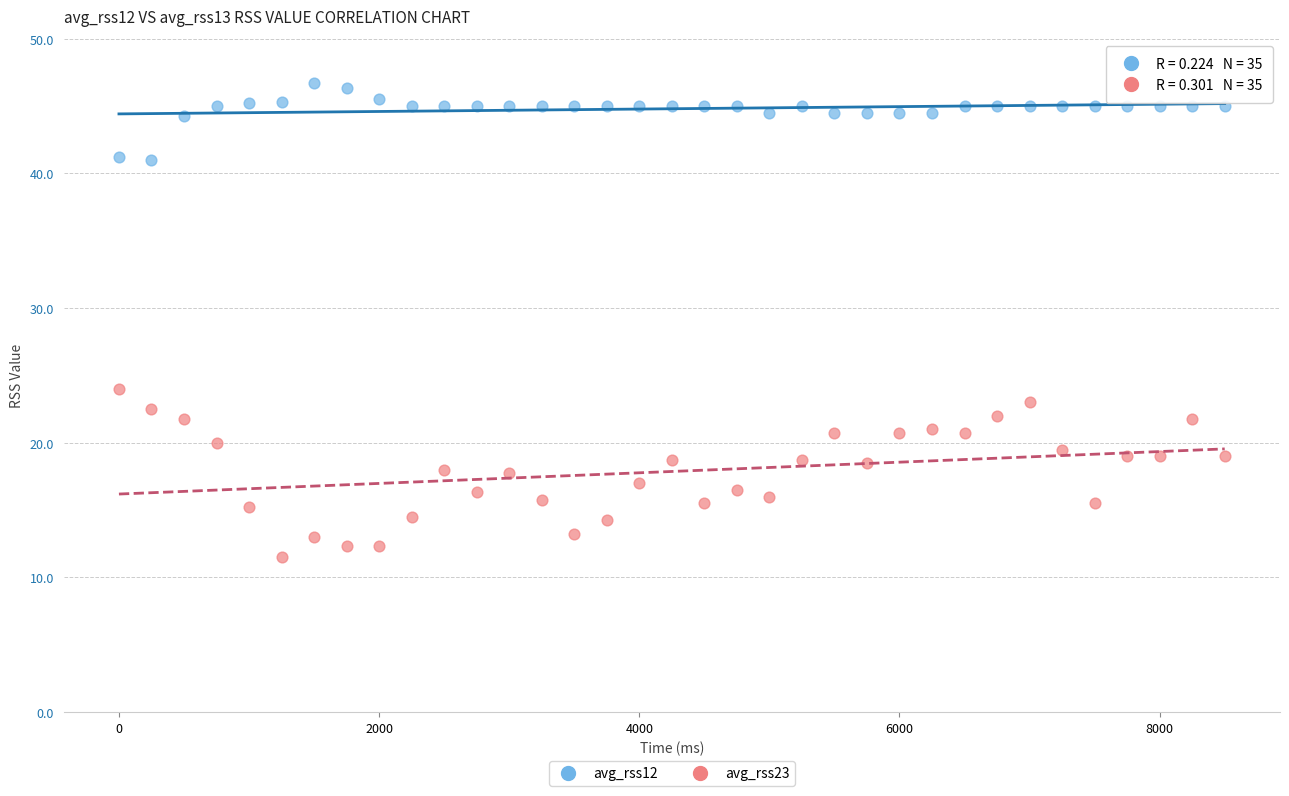

Across all data points, what is the range of X values (max minus min)?

8500.0